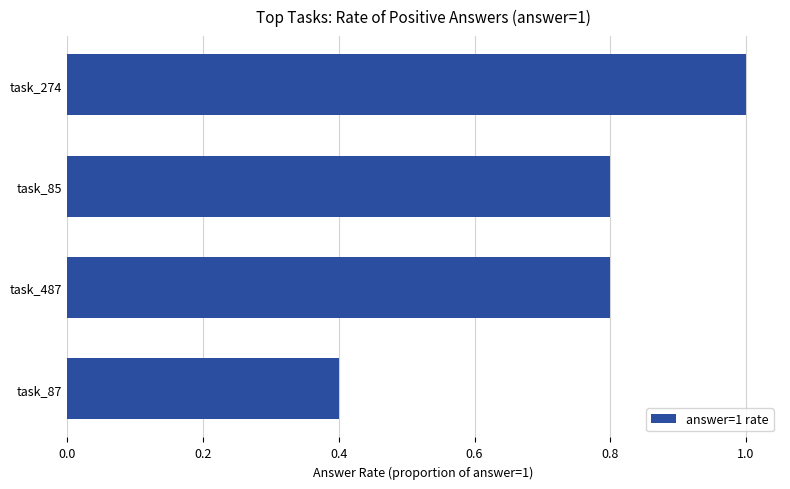

What is the sum of the values at task_487 and task_274?

1.8